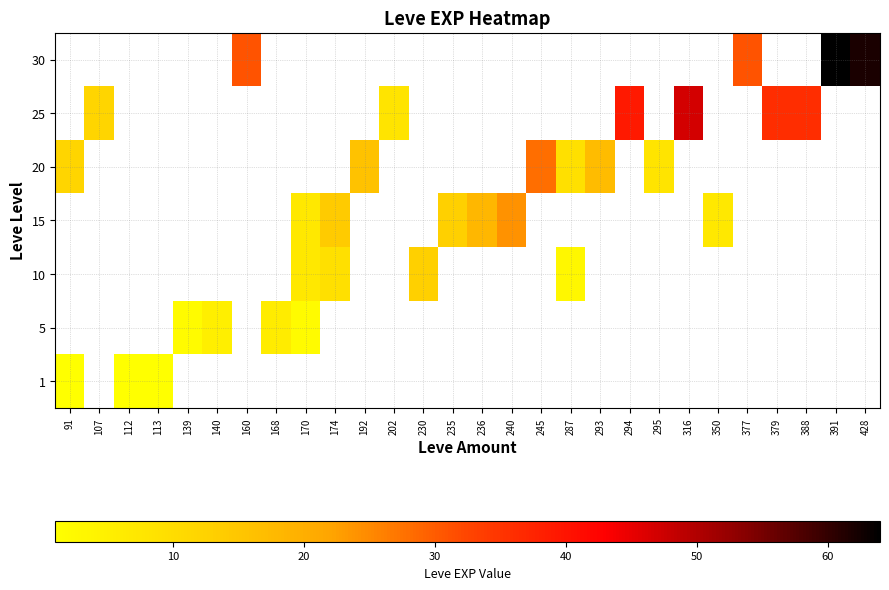

How many distinct data groups are displayed?

7